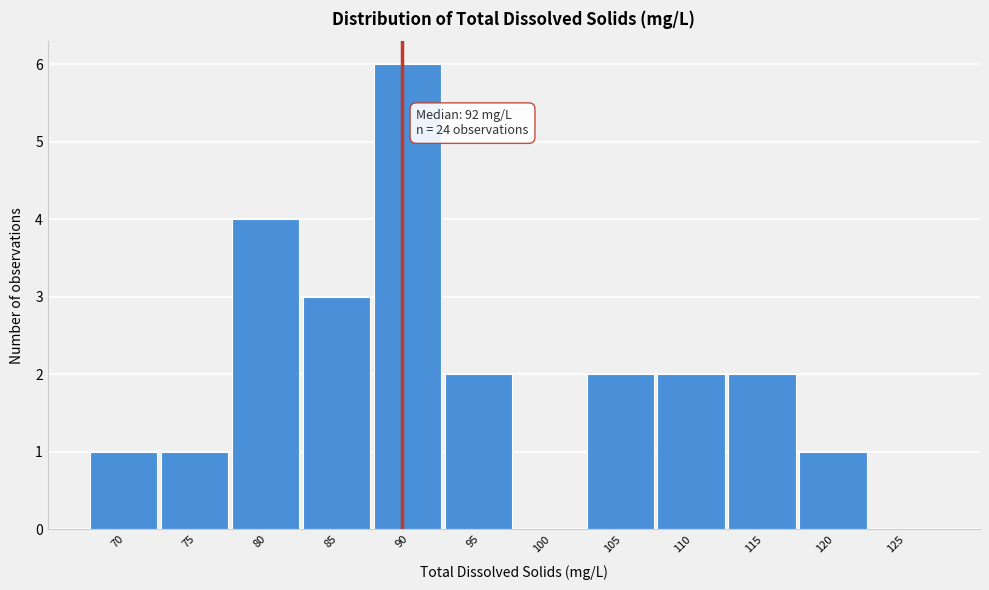

Reading left to right, what are all the values shown in this chart?

70=1	75=1	80=4	85=3	90=6	95=2	100=0	105=2	110=2	115=2	120=1	125=0